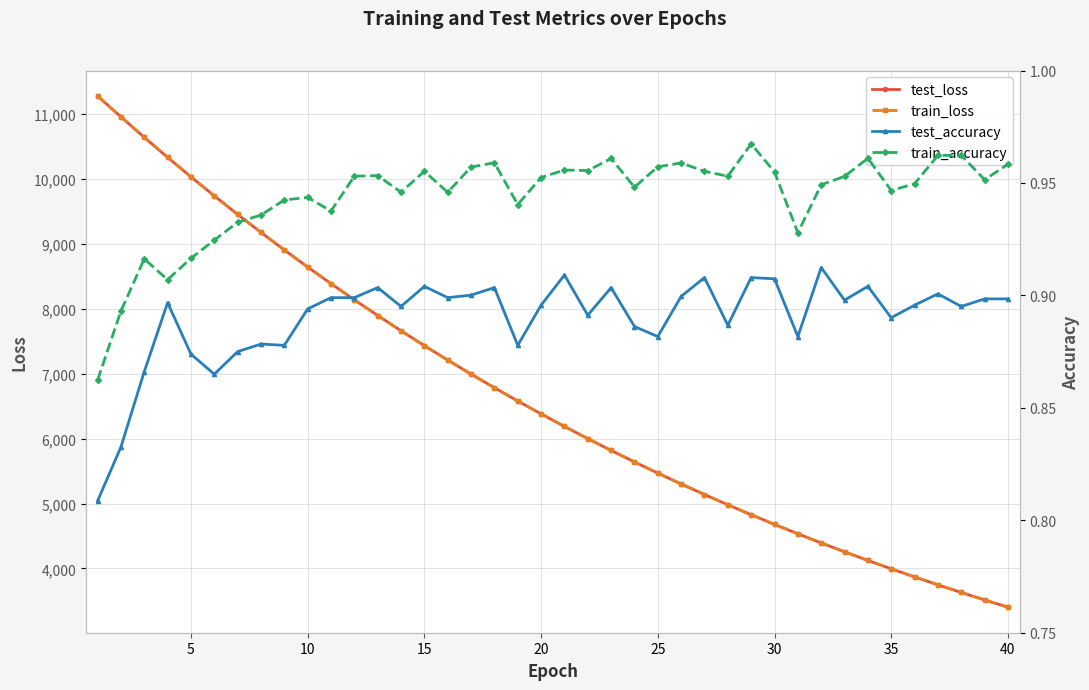

What are all the series names shown in the legend?

test_loss, train_loss, test_accuracy, train_accuracy